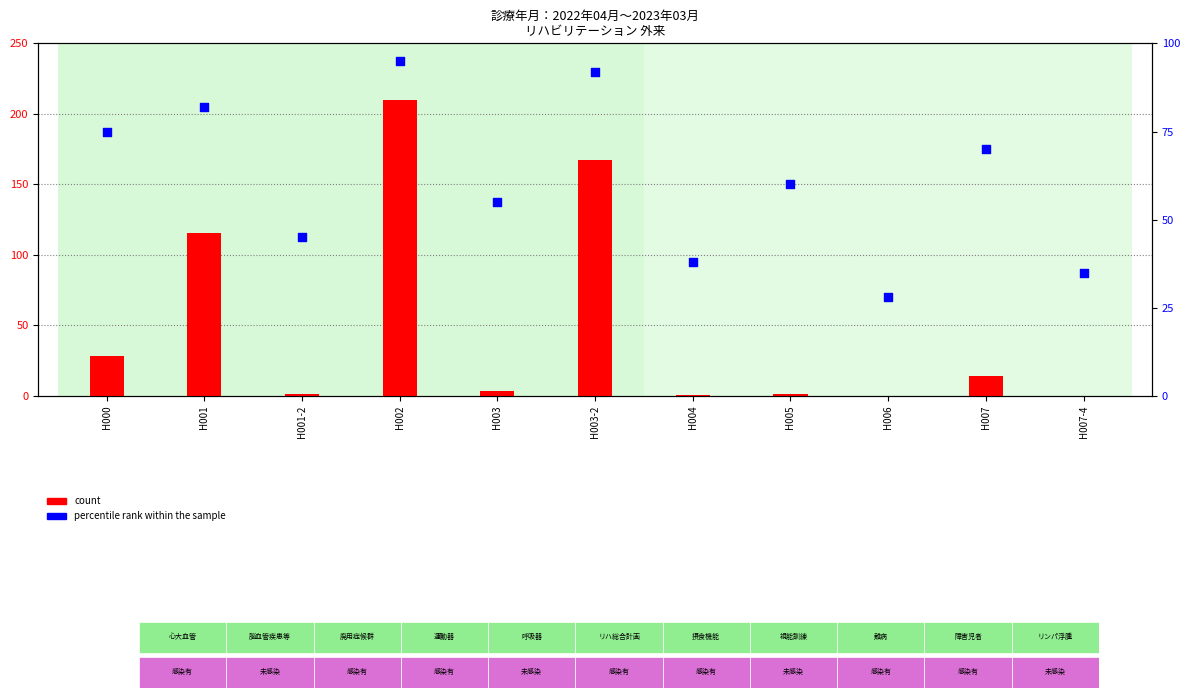

Which series reaches the minimum Y coordinate?

count